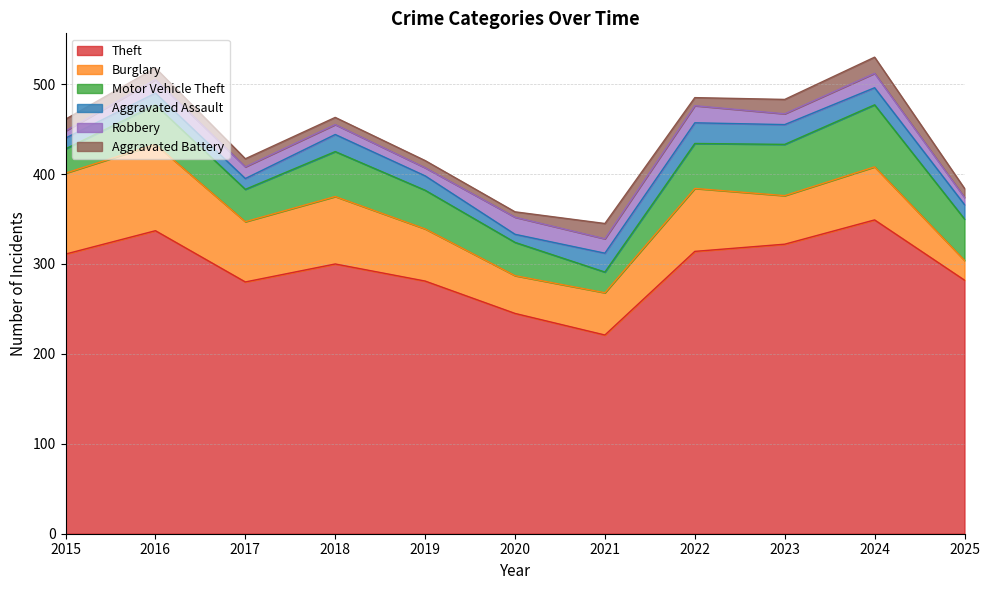

What are all the series names shown in the legend?

Theft, Burglary, Motor Vehicle Theft, Aggravated Assault, Robbery, Aggravated Battery